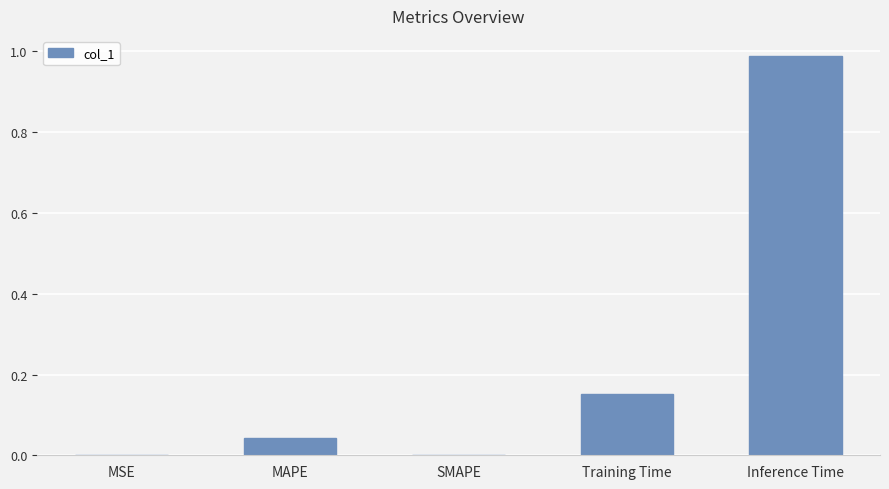

The chart shows a value of -0.3 at SMAPE. True or false?

False